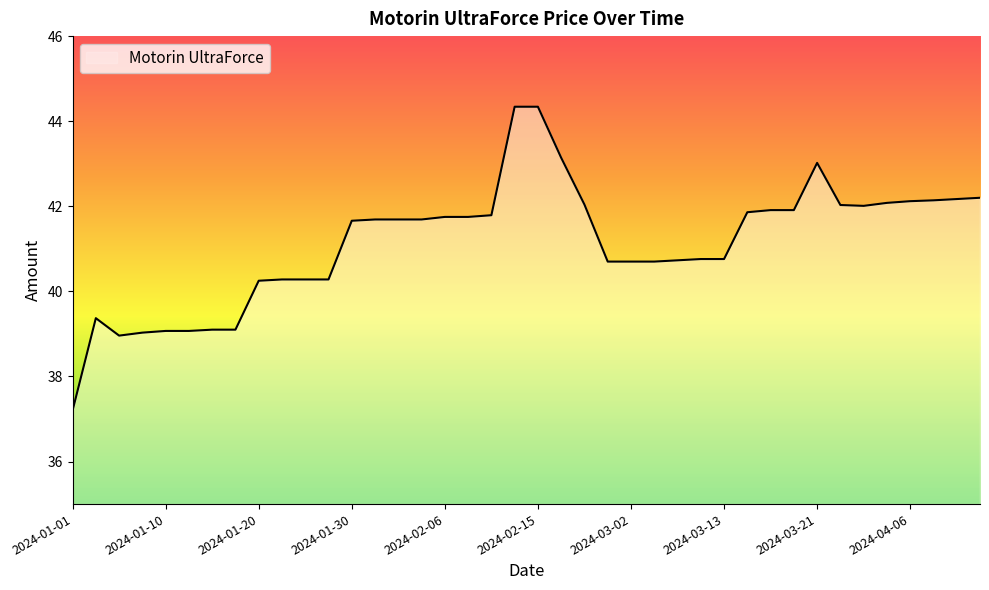

What is the smallest value displayed?

37.2